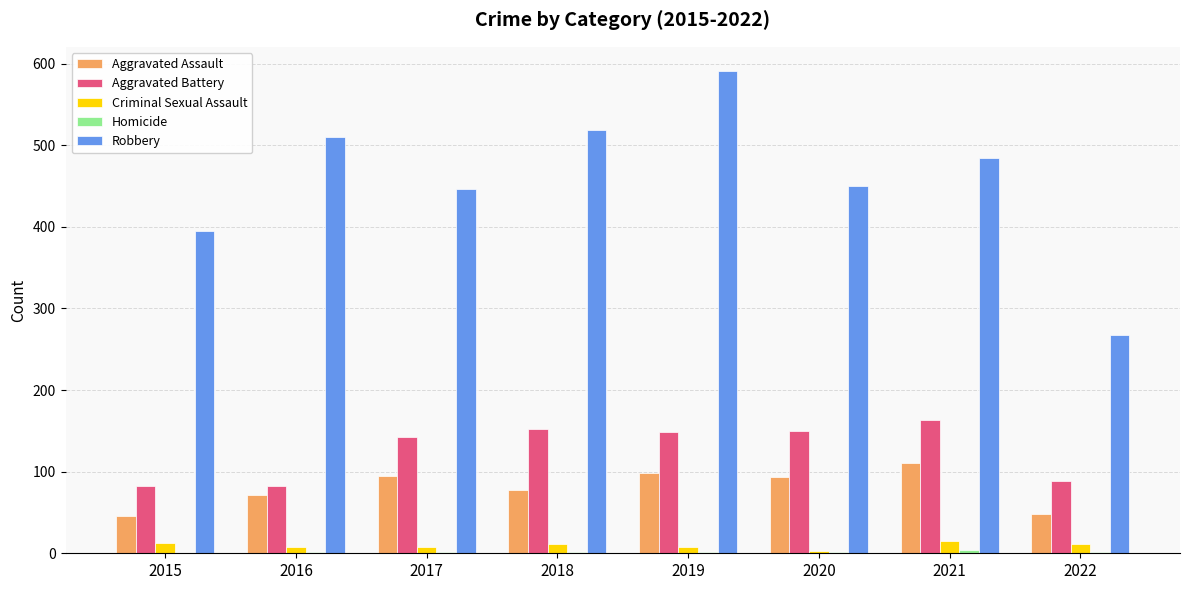

What is the greatest value displayed?

591